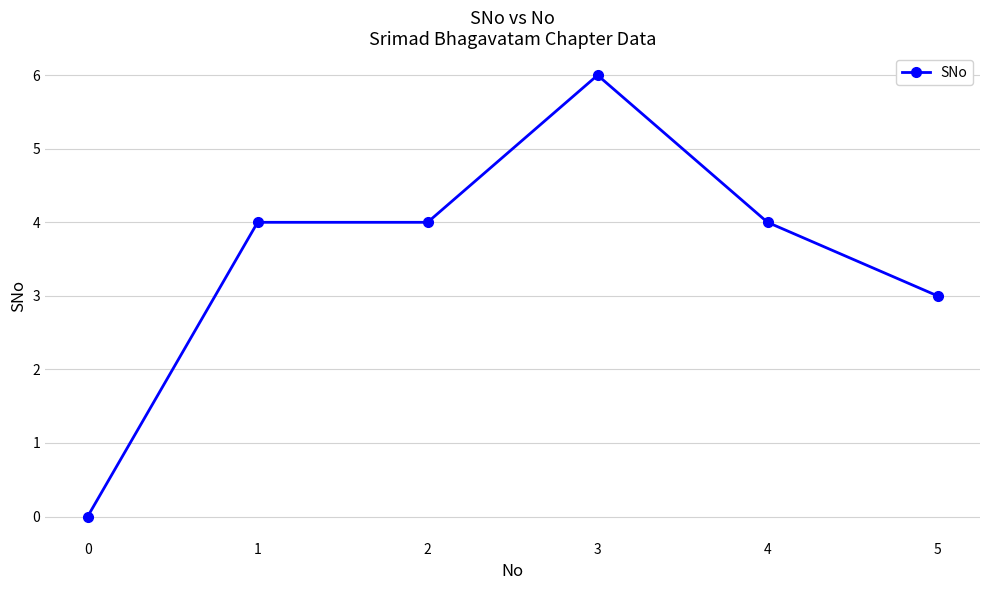

What is the value of the 2nd point from the left?

4